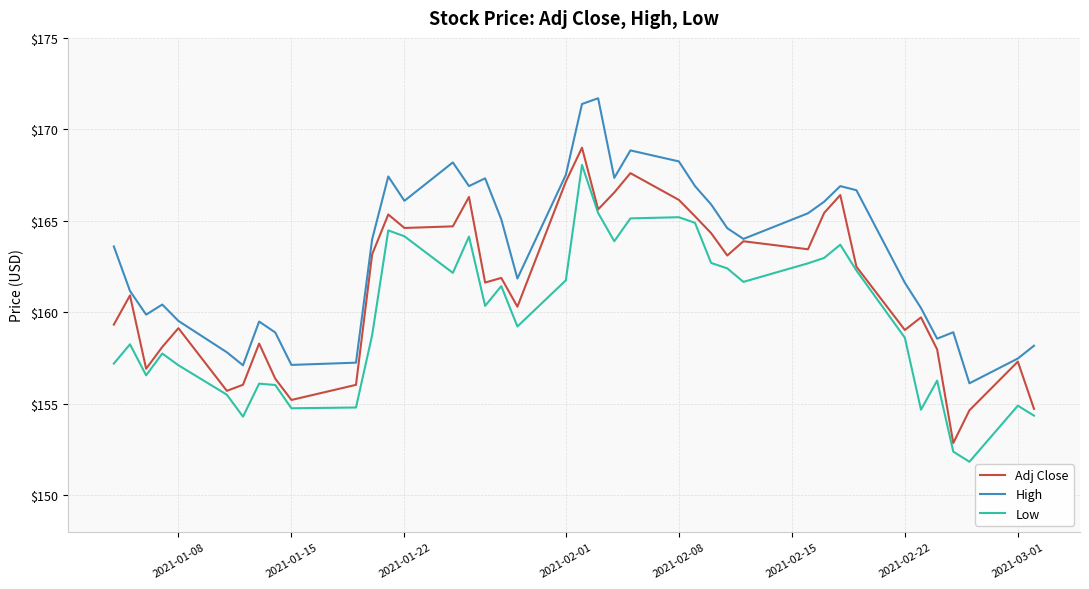

Rank the series by their average value, from lowest to highest.

Low, Adj Close, High